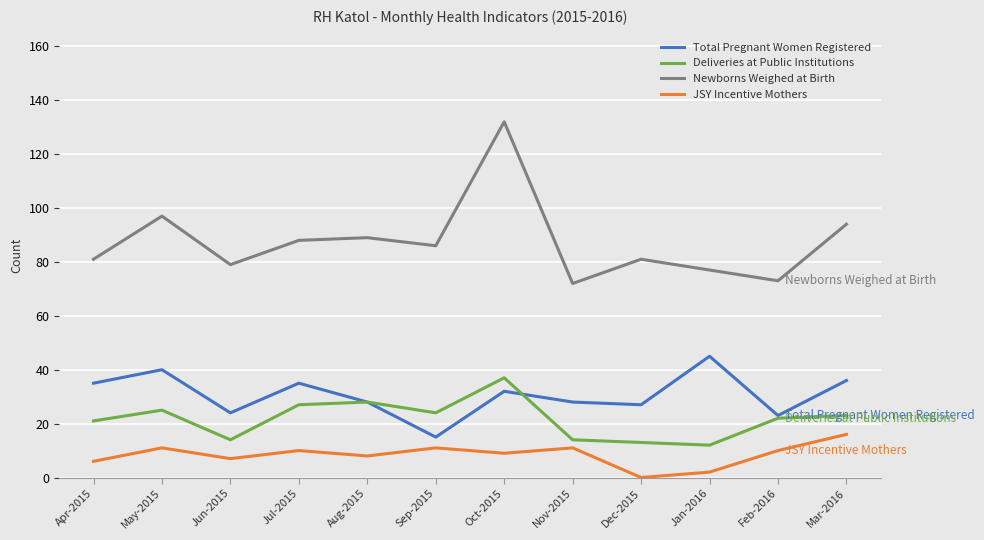

The Newborns Weighed at Birth series shows 31 at Apr-2015. True or false?

False